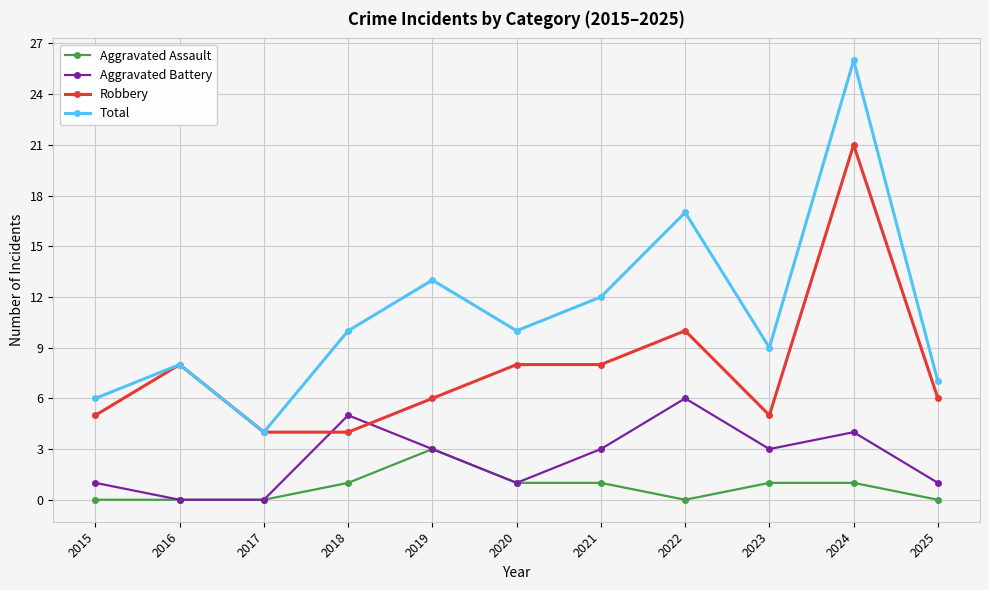

Between 2020 and 2022, which series saw the biggest shift?

Total